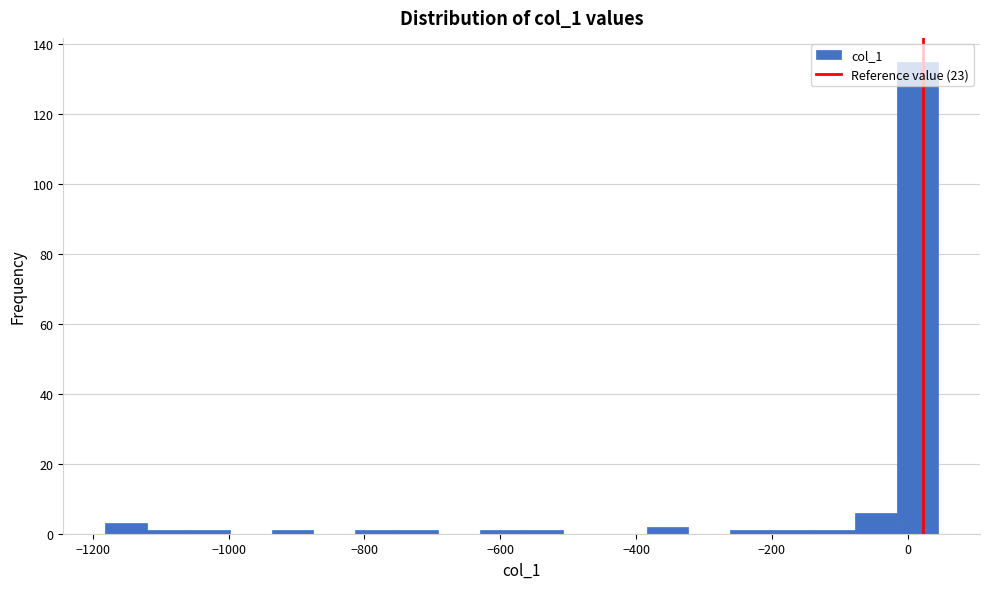

Around what value on the x-axis is the tallest bar? Give the approximate position of its centre, as read against the axis.

20